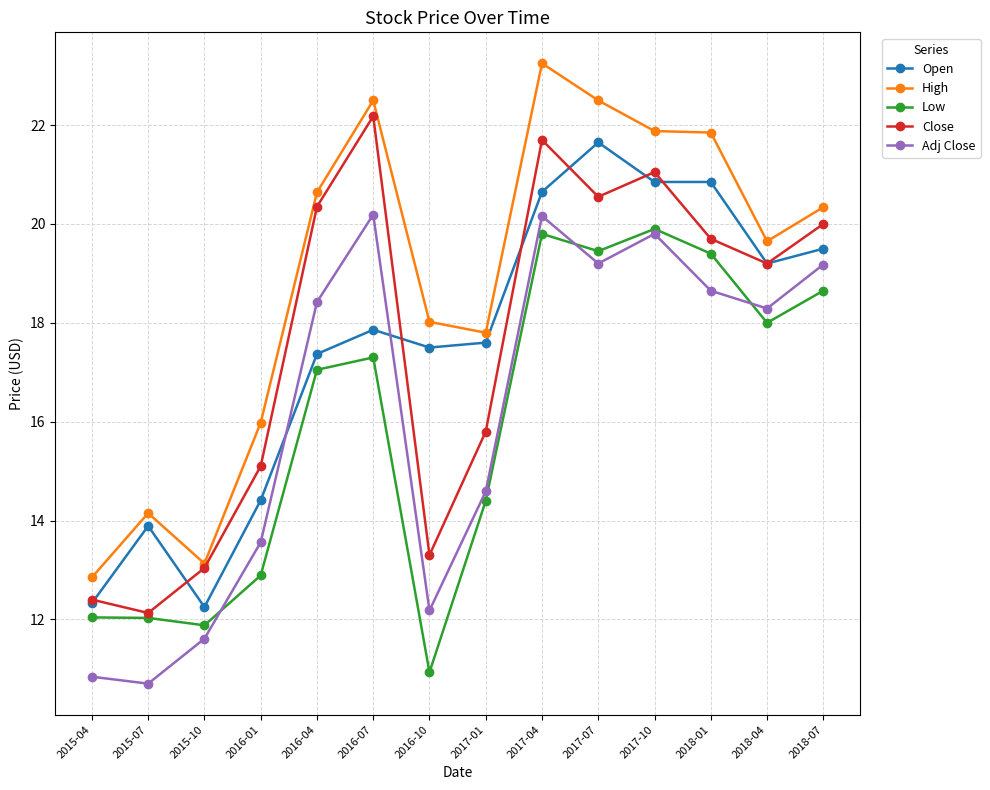

What value does the Low series have at 2017-04?

19.8